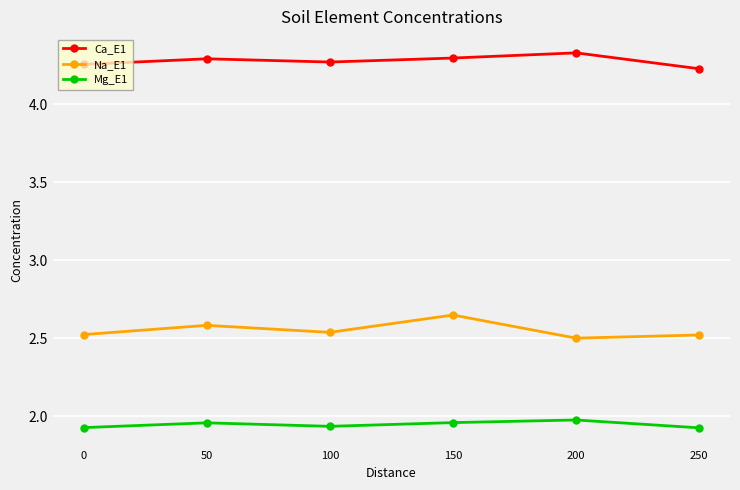

What is the sum of the Na_E1 values at 200 and 50?

5.1